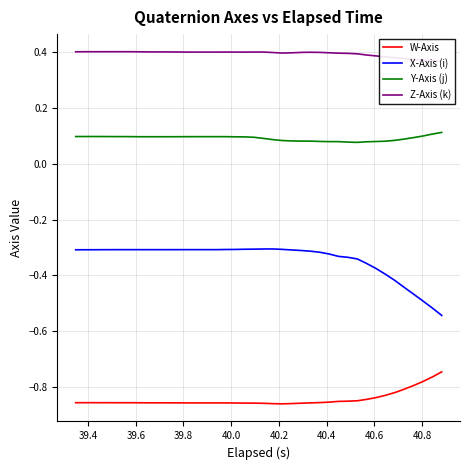

True or false: X-Axis (i) and Y-Axis (j) intersect in this chart.

False